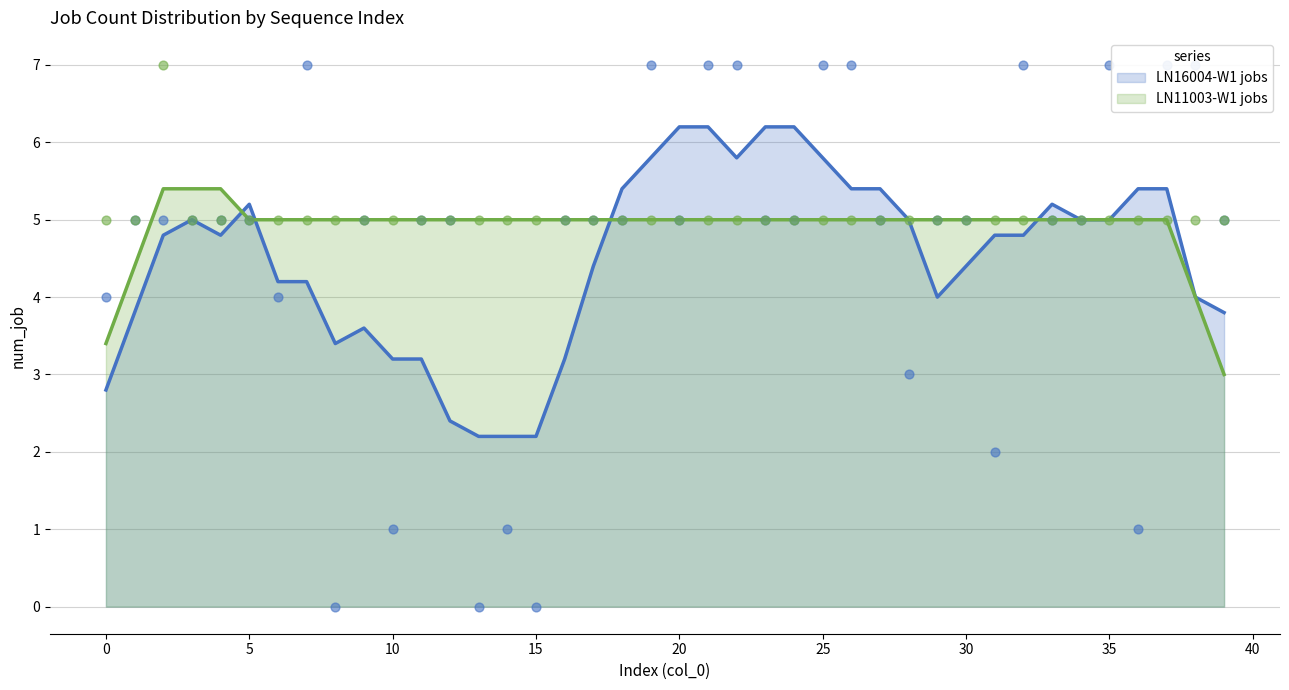

What is the total value across all series at 25?

12